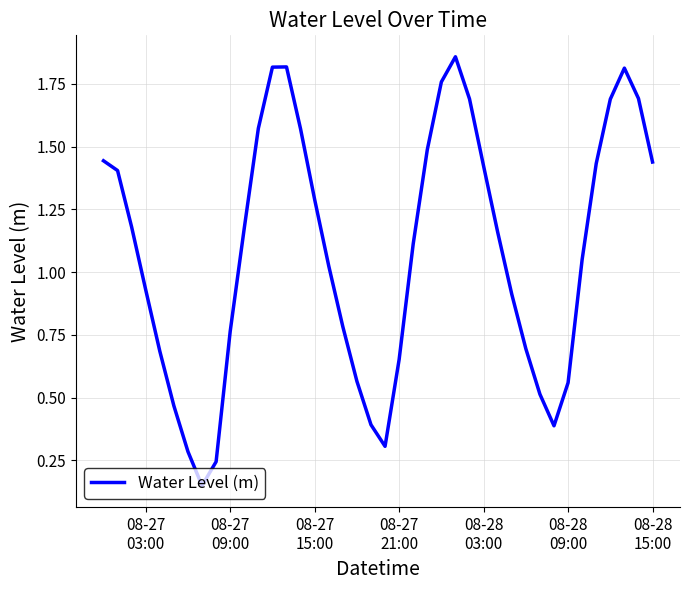

What is the difference between the maximum and minimum values?

1.7